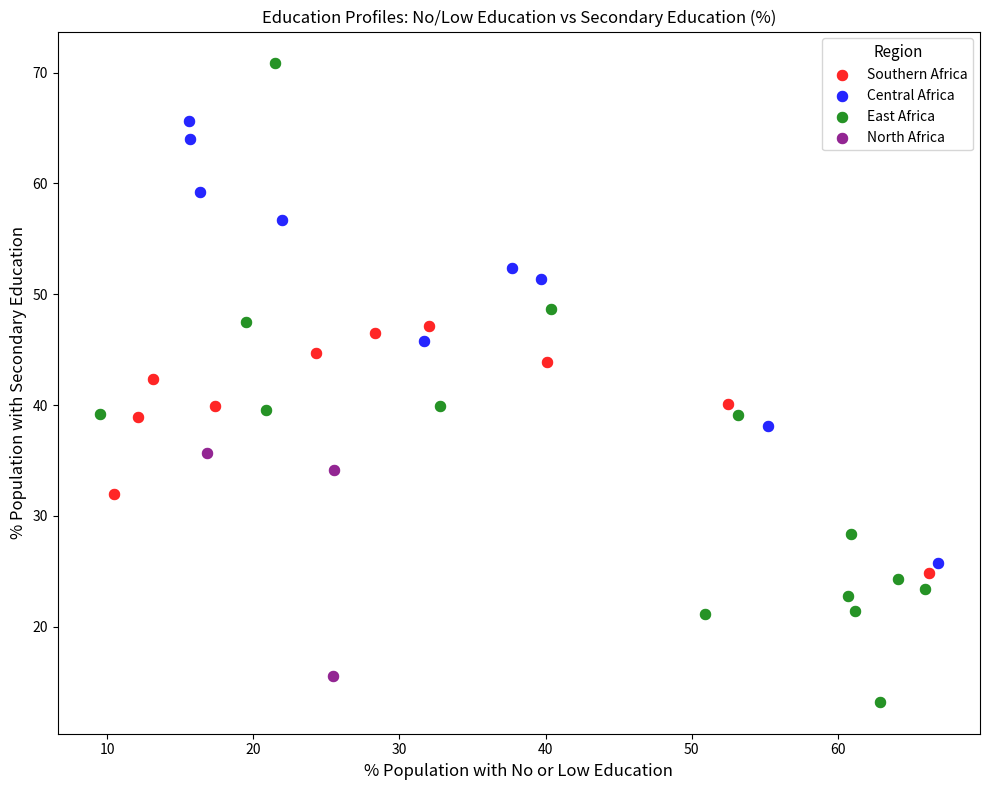

Which series has the widest spread of Y values?

East Africa